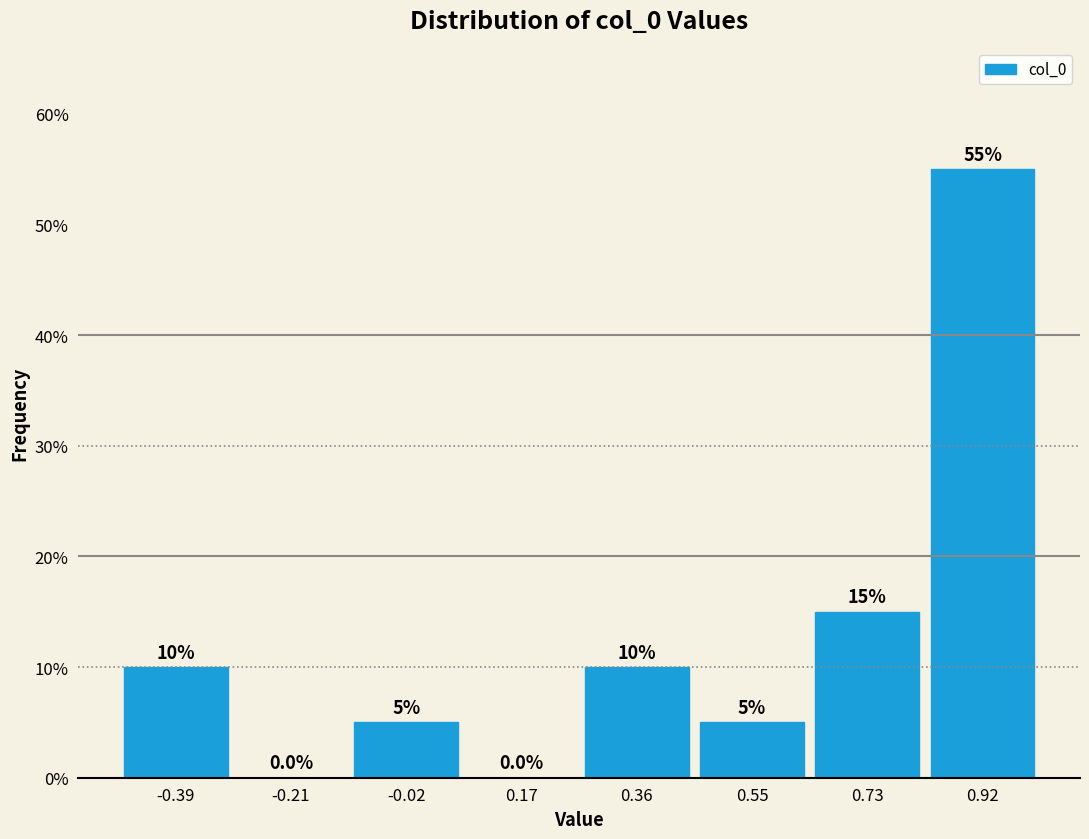

Reading left to right, transcribe this chart: for each bar, give the range it covers on the x-axis and its height. The bar edges are not printed on the chart, so give them approximately, as read against the axis.

-0.48 to -0.30: 10.0
-0.30 to -0.12: 0.0
-0.12 to 0.08: 5.0
0.08 to 0.26: 0.0
0.26 to 0.46: 10.0
0.46 to 0.64: 5.0
0.64 to 0.82: 15.0
0.82 to 1.02: 55.0